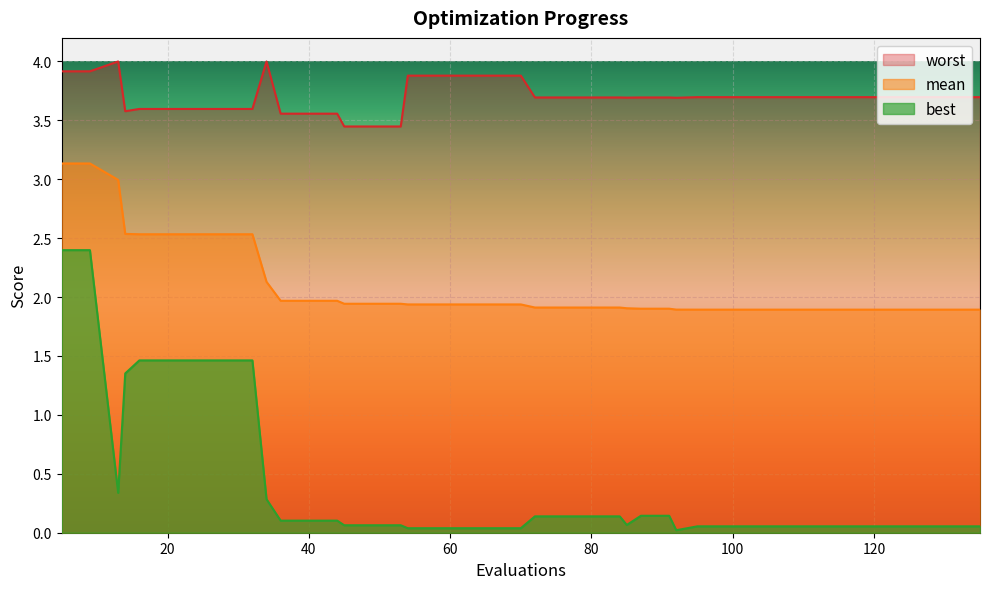

The value of mean at 119 is 0.9. True or false?

False